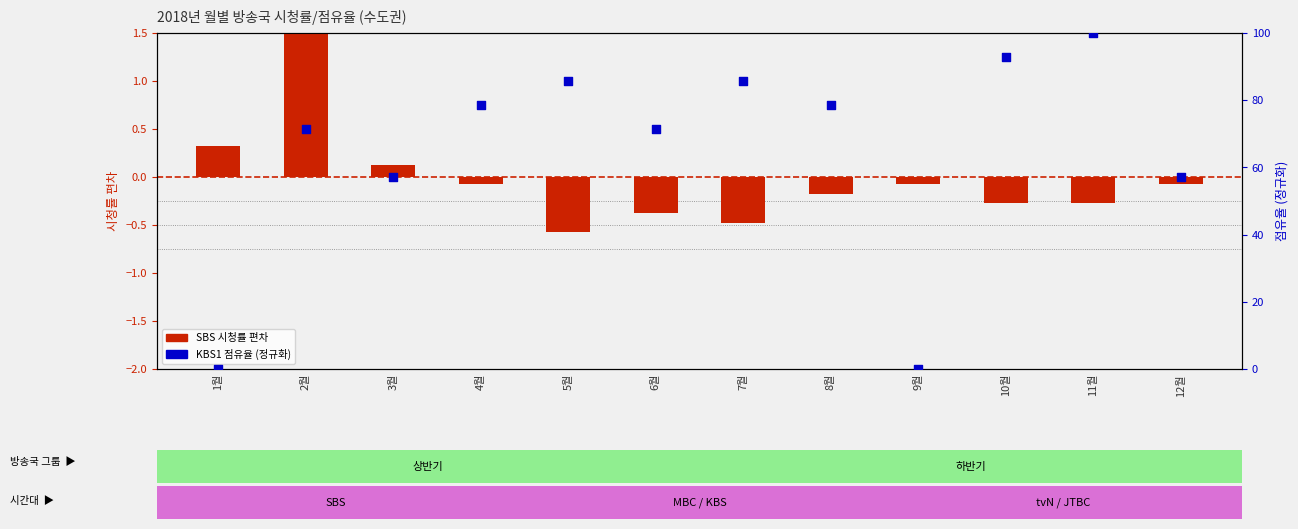

Is the value of SBS 시청률 (편차) at 1월 greater than the value of KBS1 점유율 (정규화) at 5월?

No